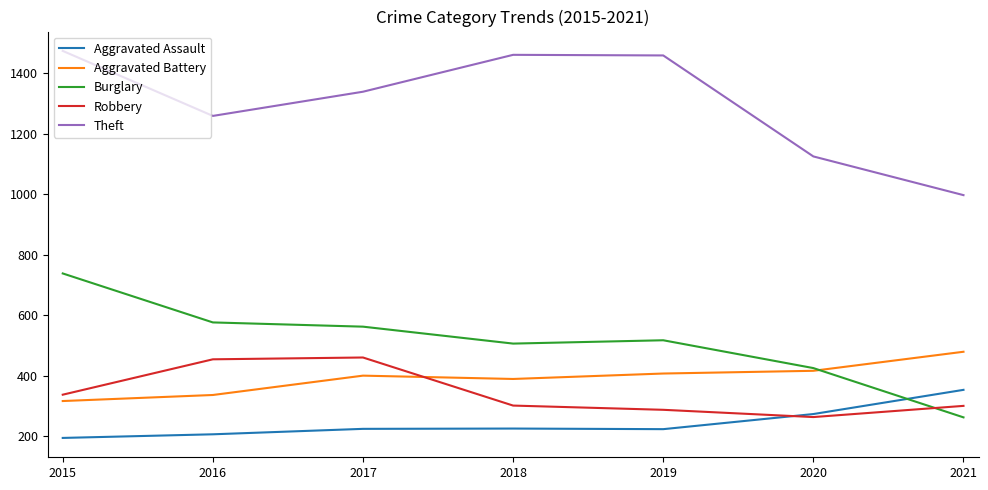

Is it true that Aggravated Assault equals 140 at 2017?

False